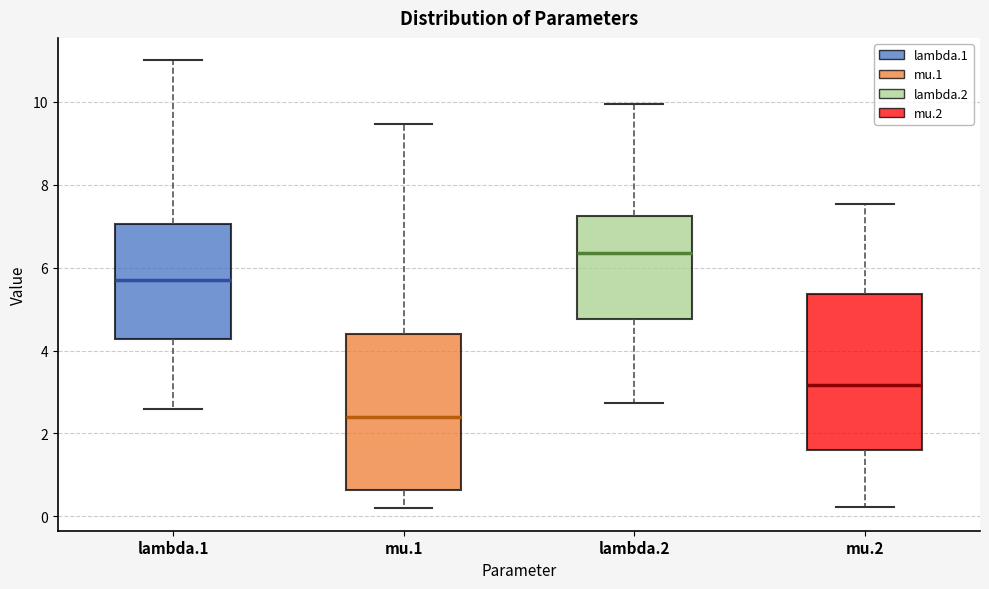

Where does the lower whisker of the box for lambda.1 end on the y-axis? The values are not printed on the chart, so give them approximately, as read against the axis.

2.6